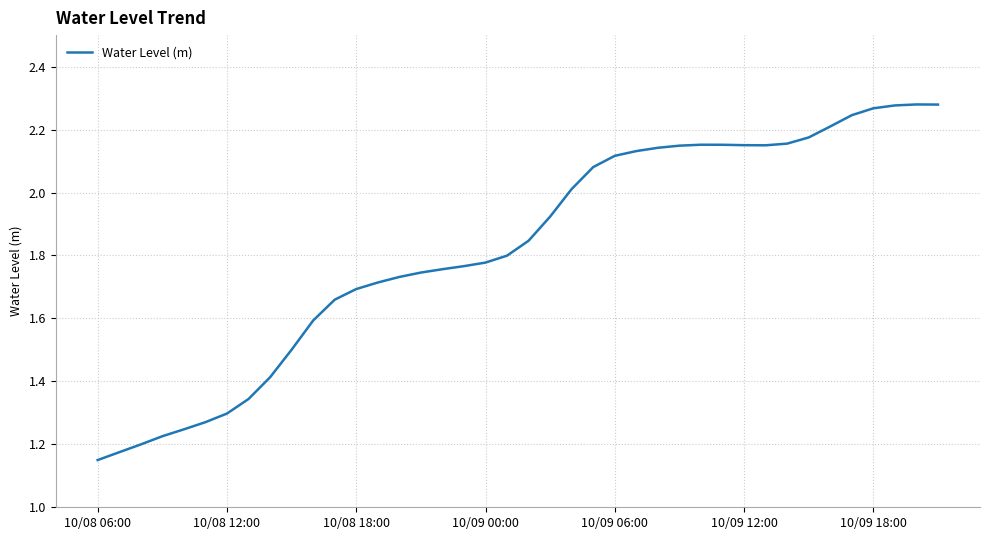

How many lines are shown in the chart?

1